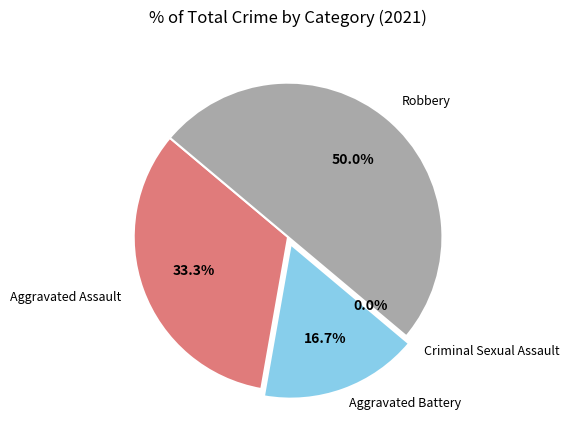

What is the smallest slice in the pie chart?

Criminal Sexual Assault